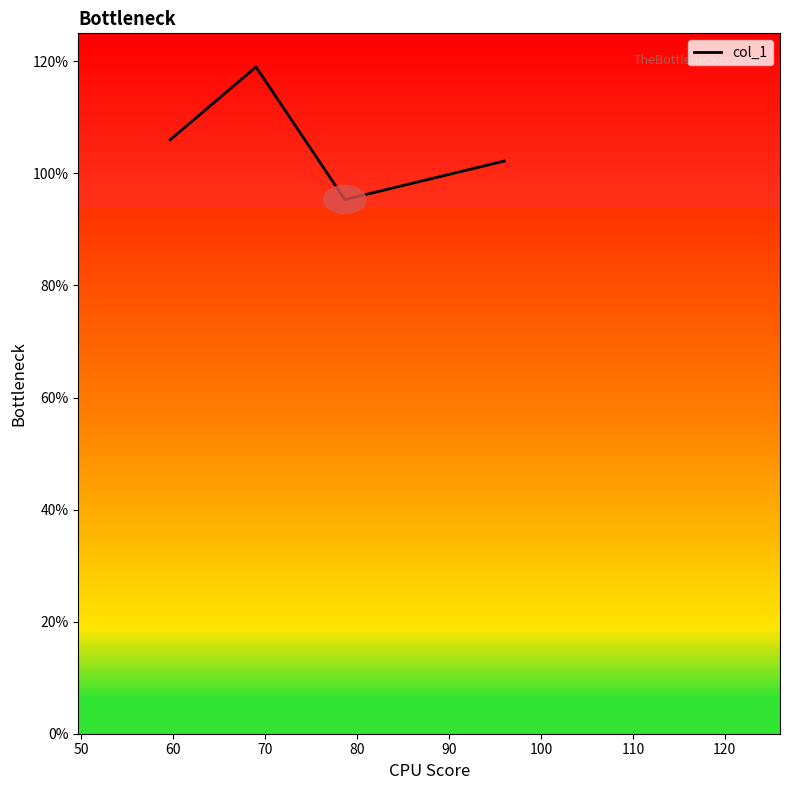

What is the difference between the maximum and minimum values?

23.7